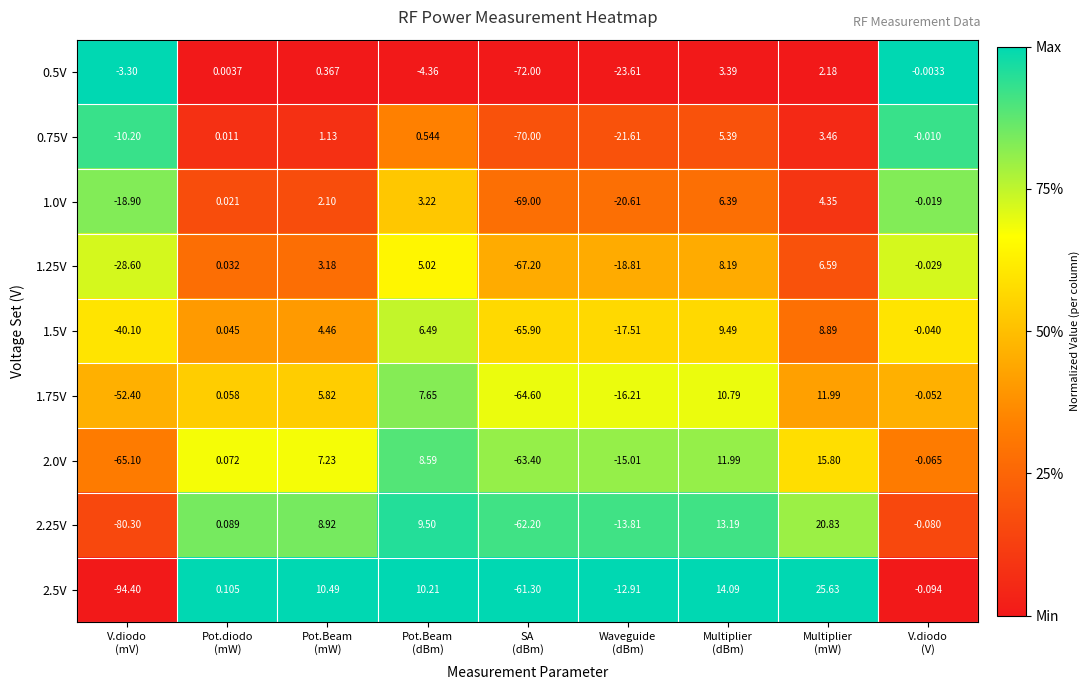

How many values in 0.75V are below zero?

4